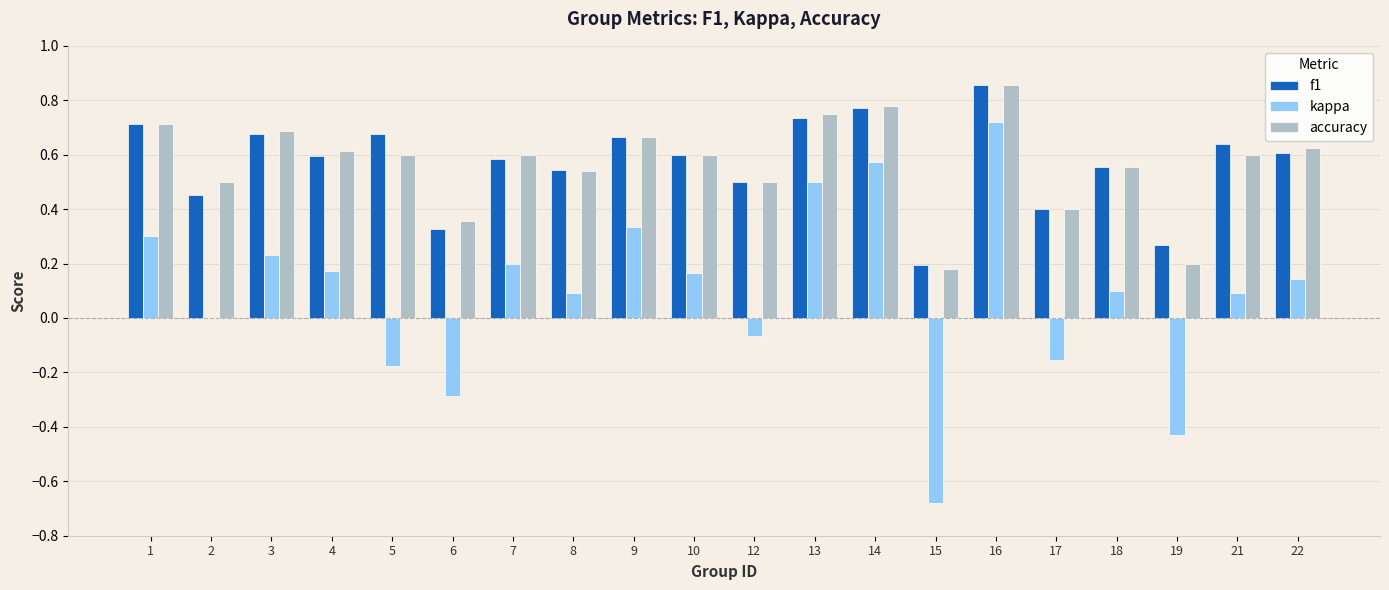

What is the sum of the kappa values at 22 and 15?

-0.5